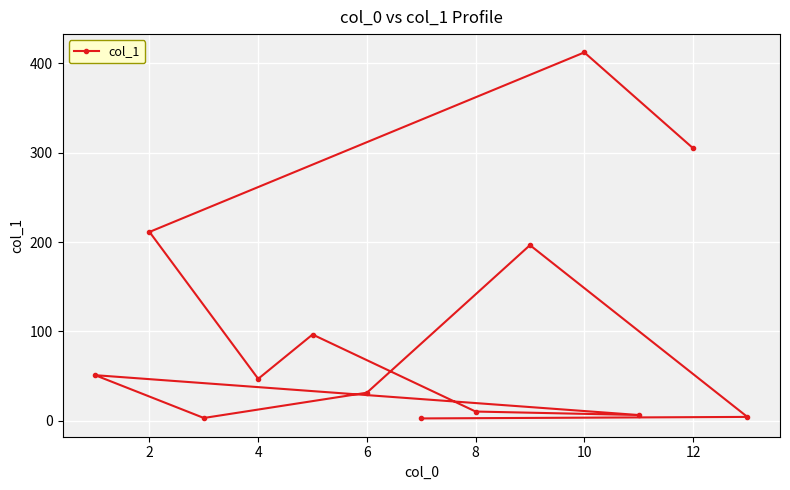

What is the minimum value shown in the chart?

2.7